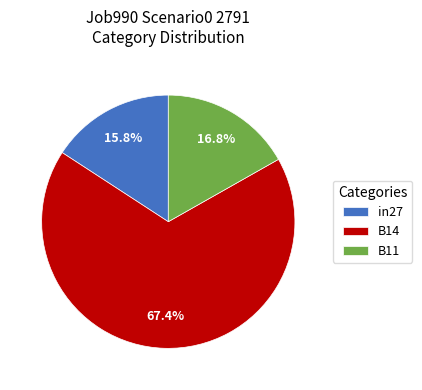

How much of the chart is everything except B14?

32.6%